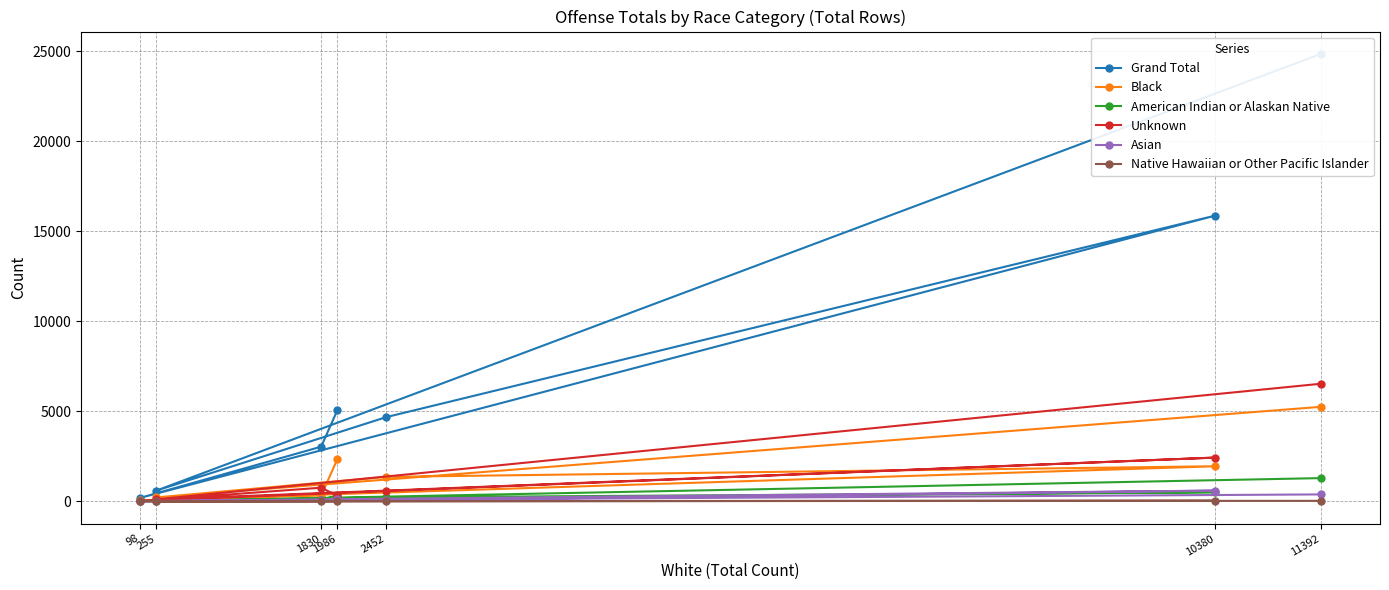

Is this an area chart (filled region under the line)?

No